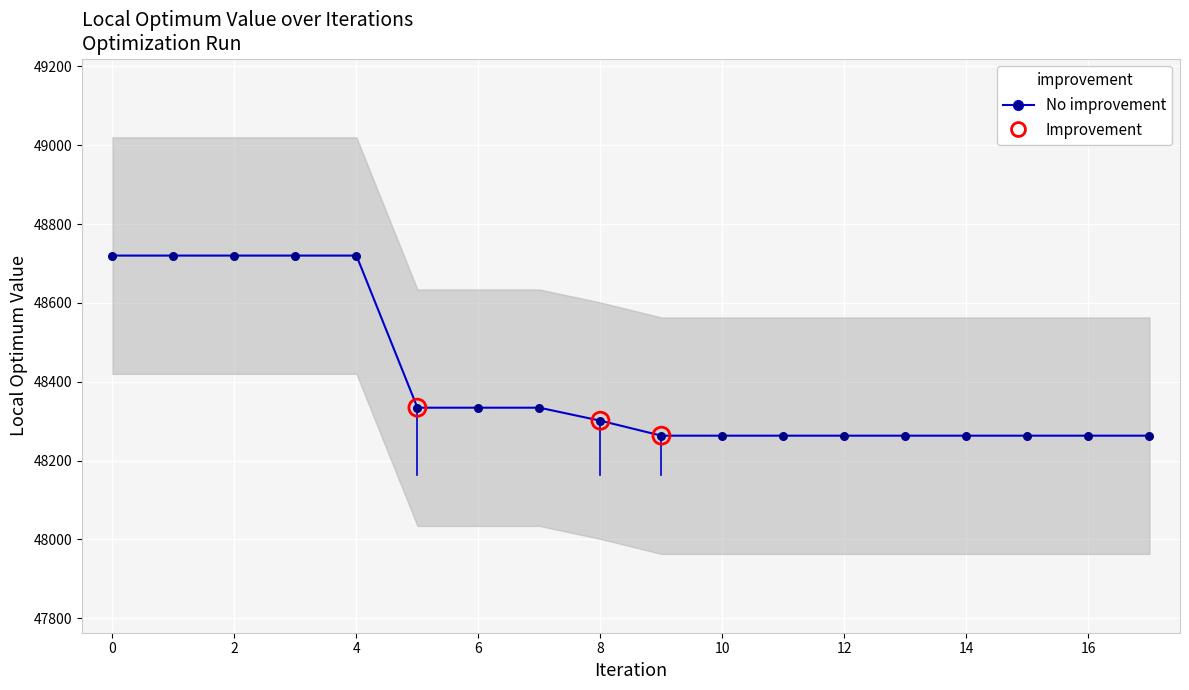

What is the change in value from 5 to 10?

-71